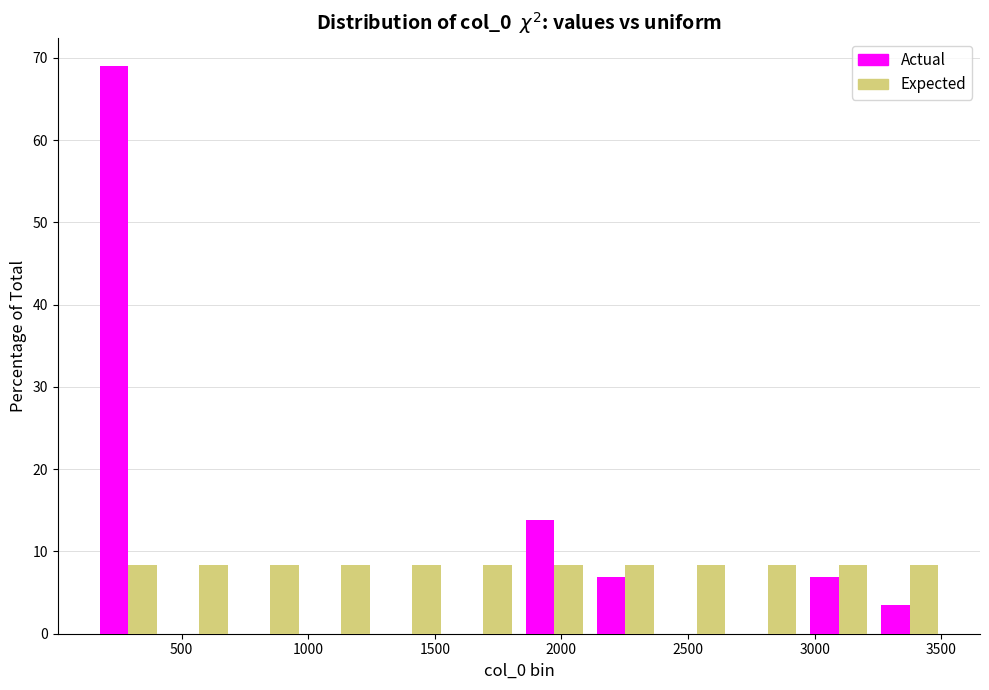

Reading left to right, list every range on the x-axis with the height of the bar of each series over it. Neither the bar edges nor the heights are printed on the chart, so give them approximately, as read against the axes.

150 to 450: Actual=69	Expected=8
450 to 700: Actual=0	Expected=8
700 to 1000: Actual=0	Expected=8
1000 to 1250: Actual=0	Expected=8
1250 to 1550: Actual=0	Expected=8
1550 to 1850: Actual=0	Expected=8
1850 to 2100: Actual=14	Expected=8
2100 to 2400: Actual=7	Expected=8
2400 to 2650: Actual=0	Expected=8
2650 to 2950: Actual=0	Expected=8
2950 to 3250: Actual=7	Expected=8
3250 to 3500: Actual=3	Expected=8